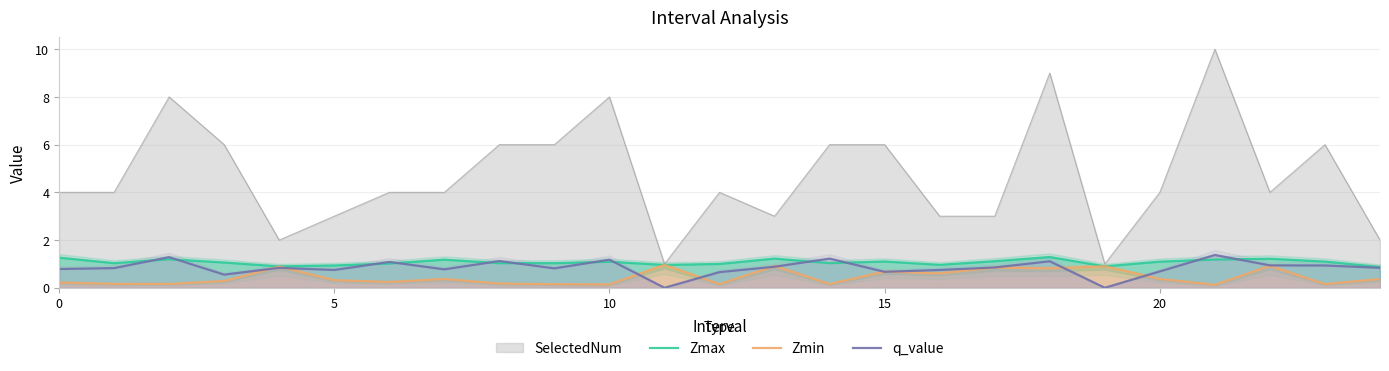

True or false: q_value has a value of 1.2 at 15.

False